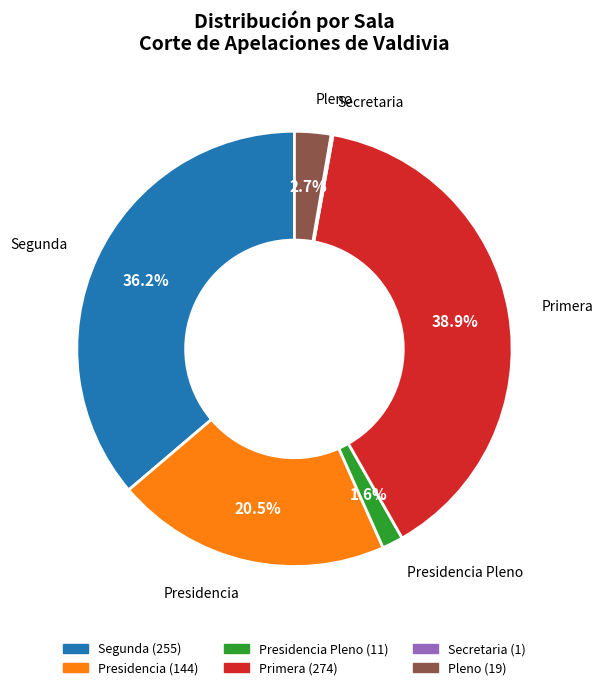

What is the largest slice in the pie chart?

Primera